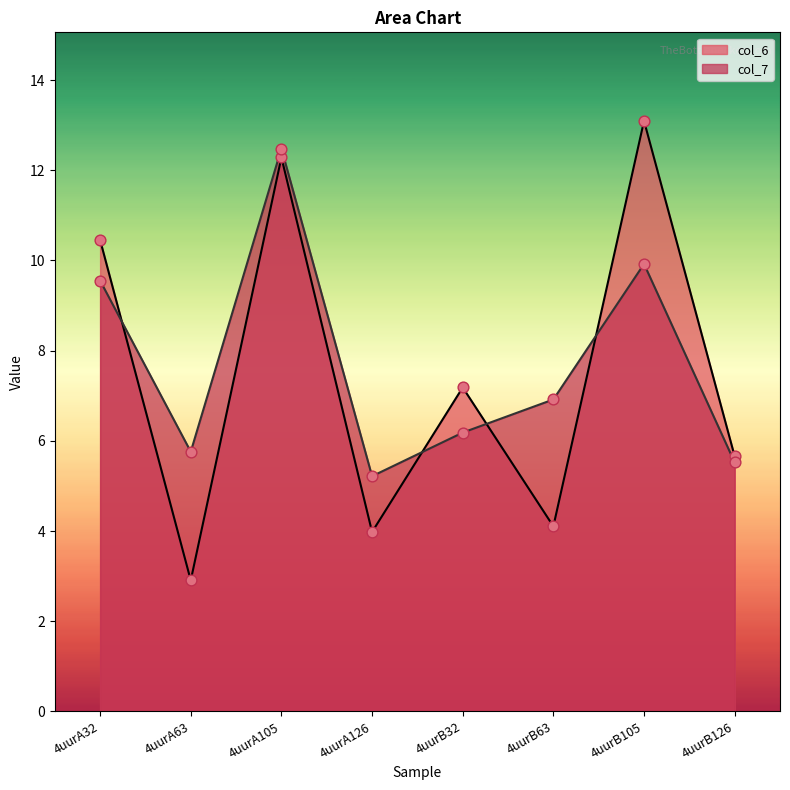

Which series contains the highest Y value?

col_6